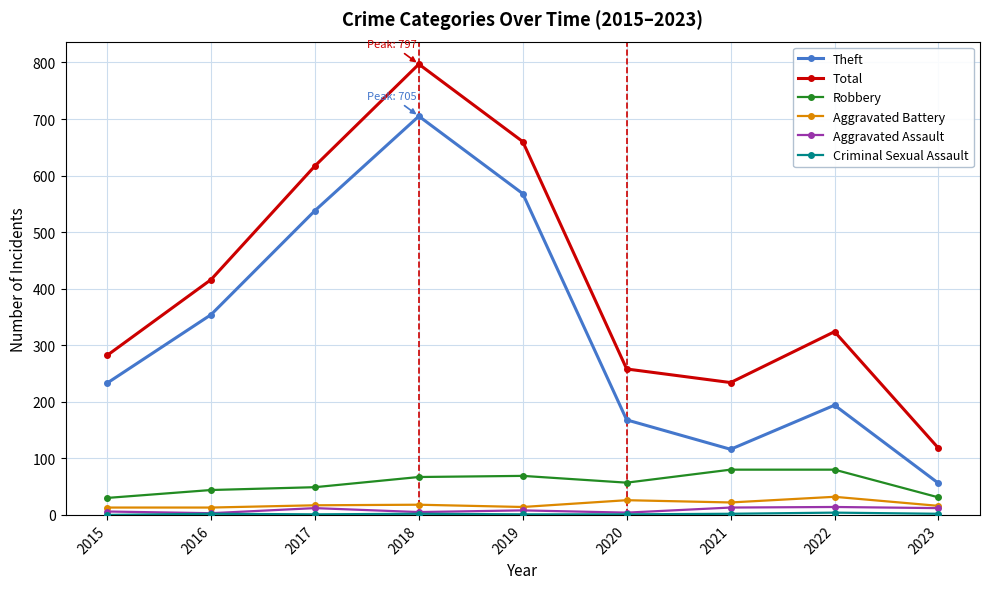

The value of Total at 2017 is 393. True or false?

False